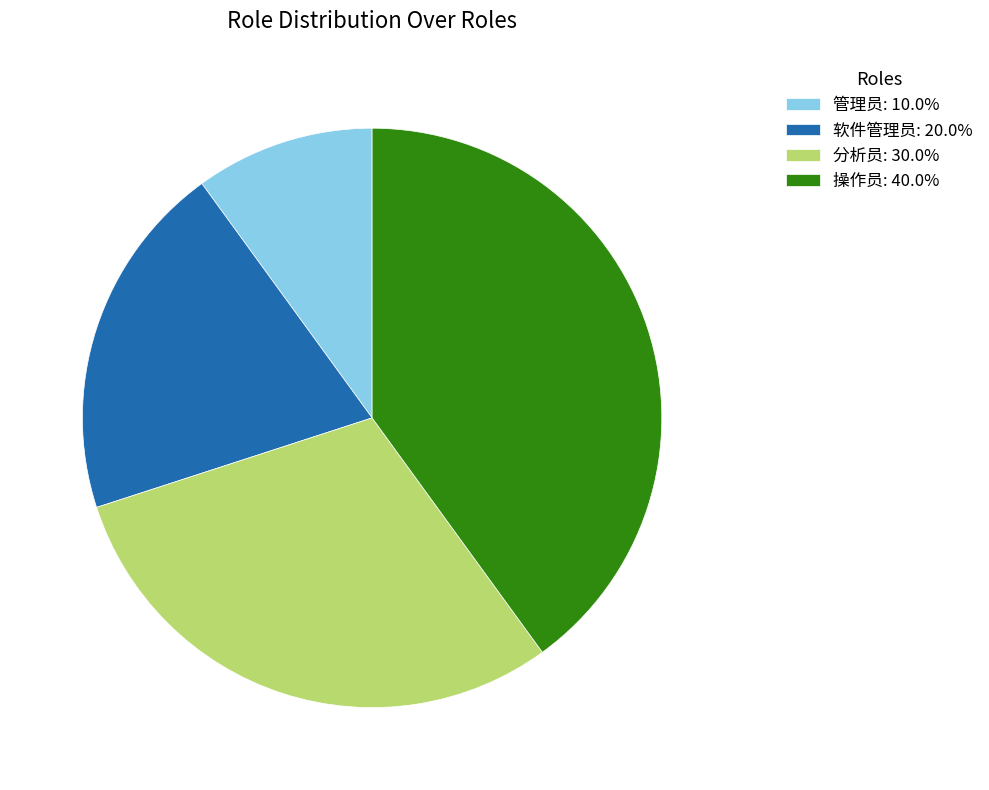

Which category has the biggest portion of the pie?

操作员